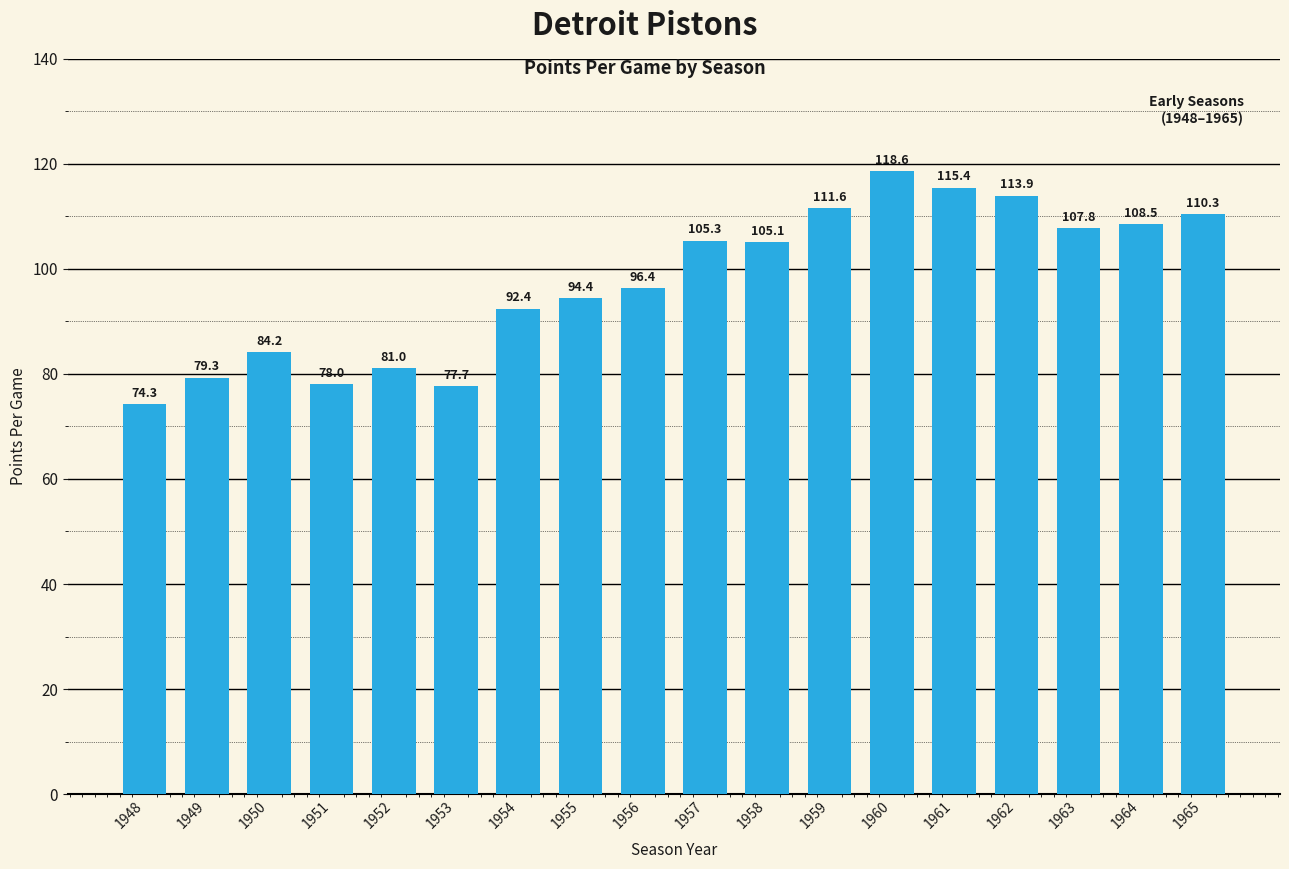

The chart shows a value of 54.4 at 1949. True or false?

False